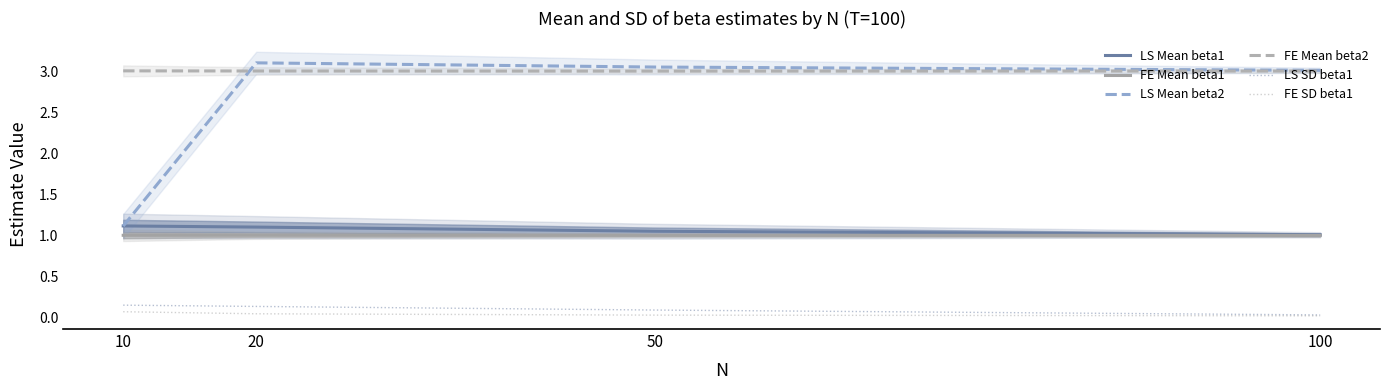

What is the maximum value shown in the chart?

3.1